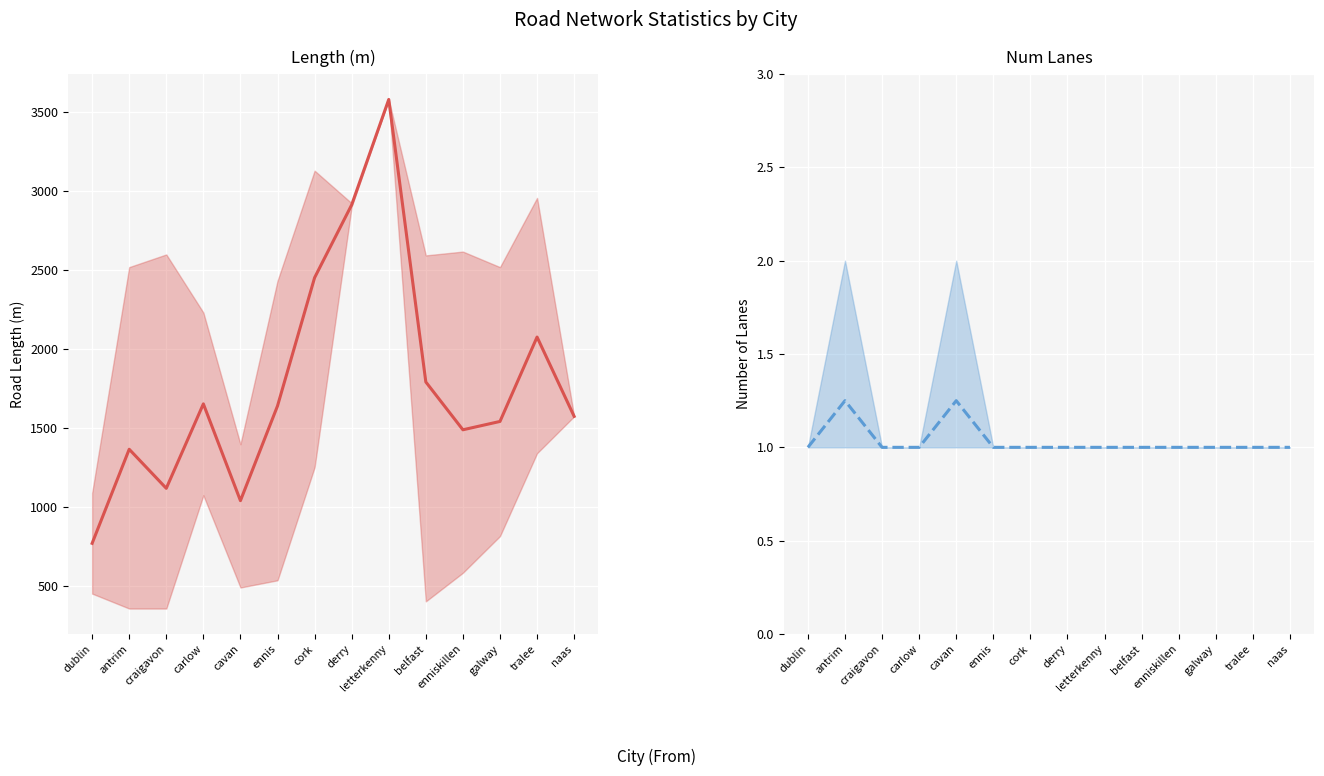

What is the total value across all series at letterkenny?

3583.5